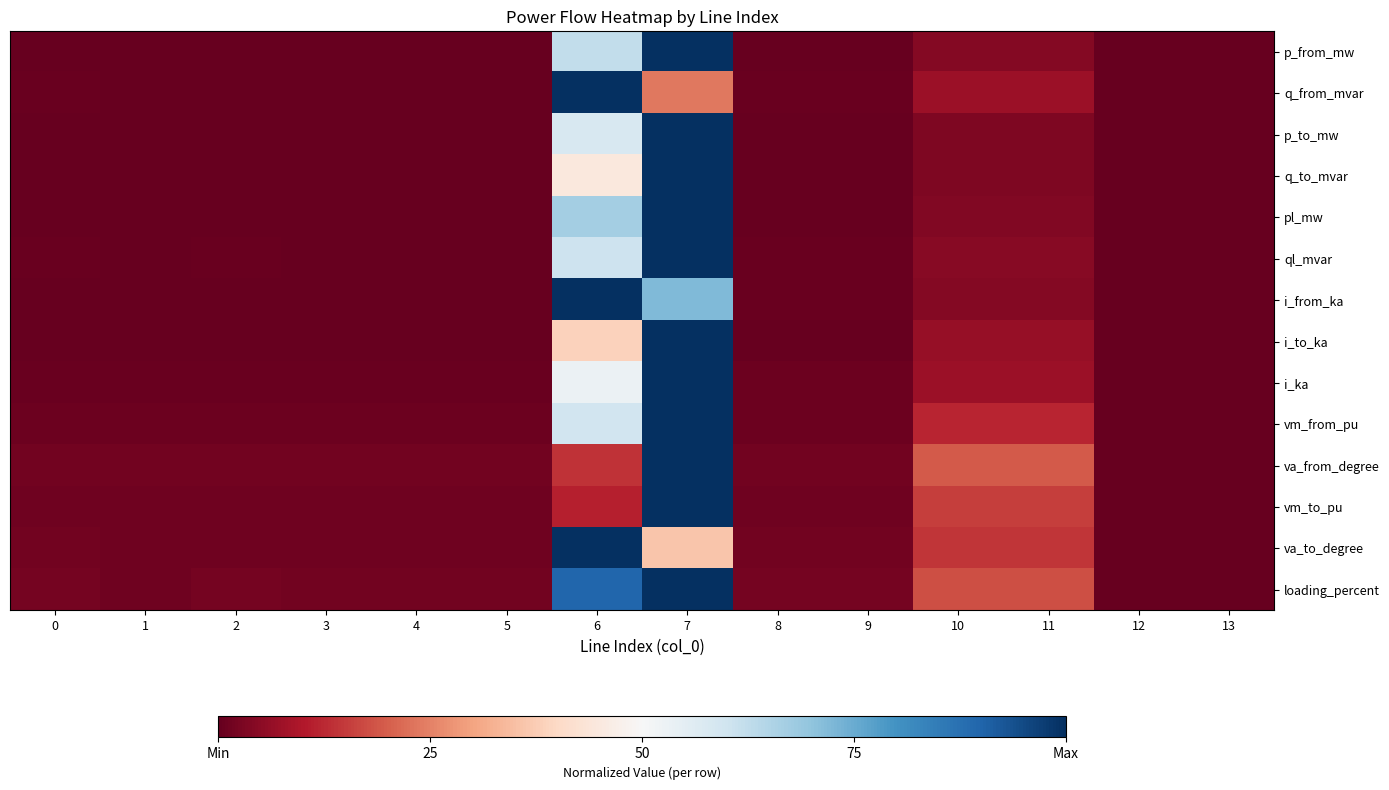

Which category has the highest value across all series?

7